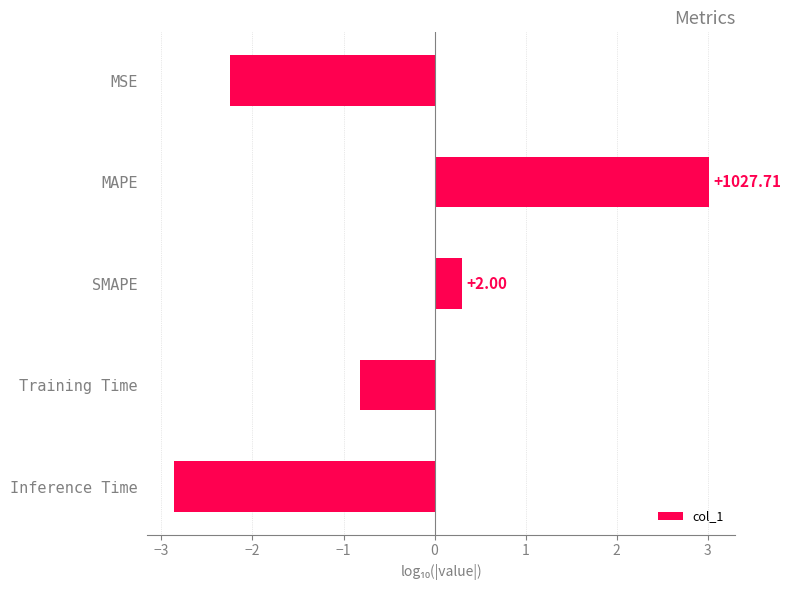

Are the bars horizontal?

Yes